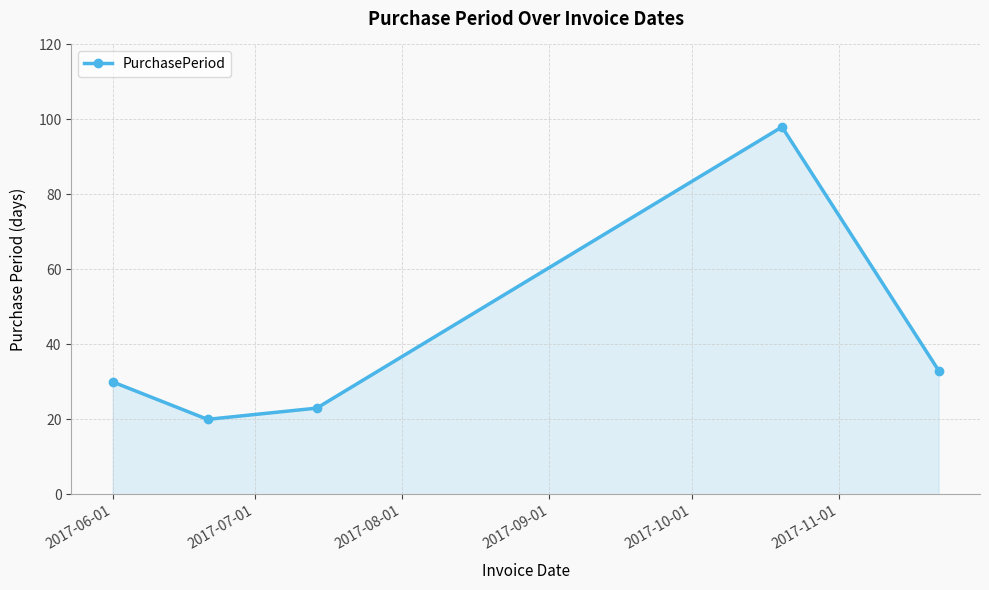

How many points are lower than both their immediate neighbors (excluding endpoints)?

1